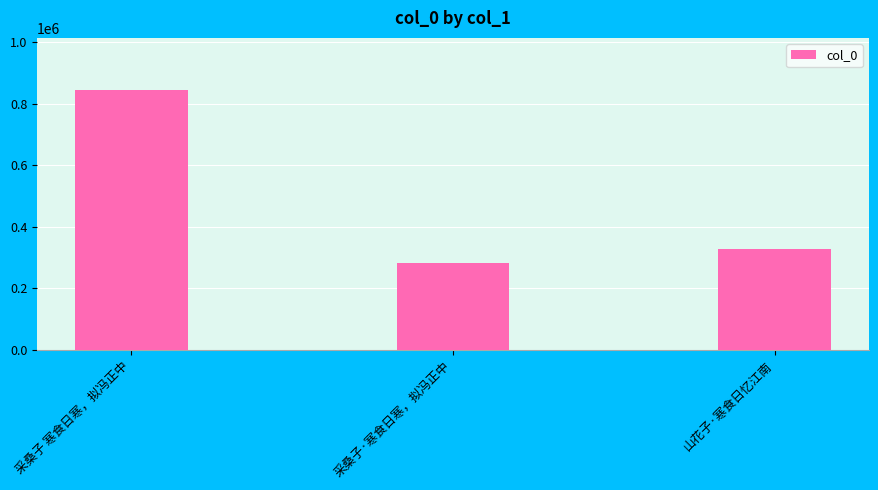

How many categories are shown in the chart?

3